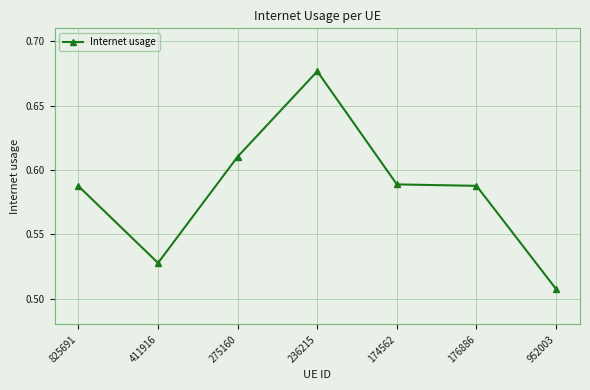

Which category has the lowest value across all series?

952003